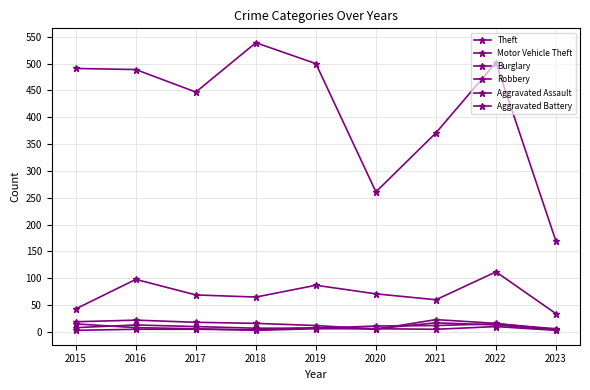

Reading left to right, list all the values displayed in this chart.

Theft: 2015=491	2016=489	2017=447	2018=539	2019=500	2020=261	2021=371	2022=502	2023=169
Motor Vehicle Theft: 2015=43	2016=98	2017=69	2018=65	2019=87	2020=71	2021=60	2022=112	2023=34
Burglary: 2015=19	2016=22	2017=18	2018=16	2019=12	2020=5	2021=23	2022=16	2023=4
Robbery: 2015=15	2016=8	2017=6	2018=3	2019=6	2020=6	2021=5	2022=10	2023=3
Aggravated Assault: 2015=8	2016=13	2017=10	2018=7	2019=7	2020=11	2021=12	2022=15	2023=6
Aggravated Battery: 2015=3	2016=5	2017=5	2018=4	2019=8	2020=6	2021=17	2022=13	2023=4